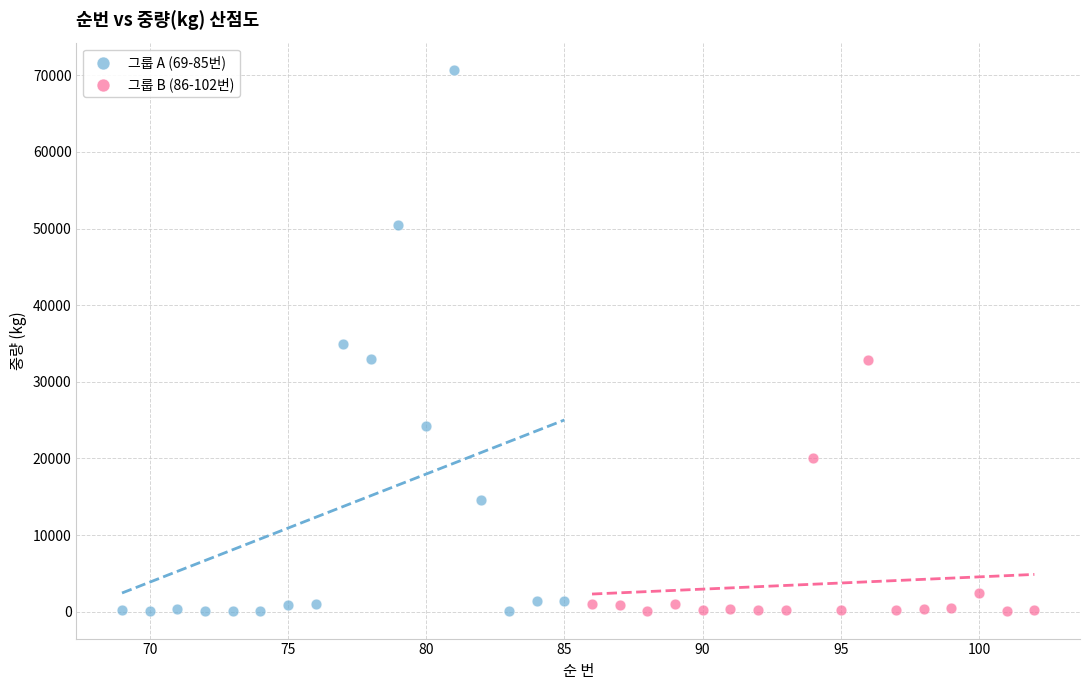

Which series contains the highest Y value?

그룹 A (69-85번)